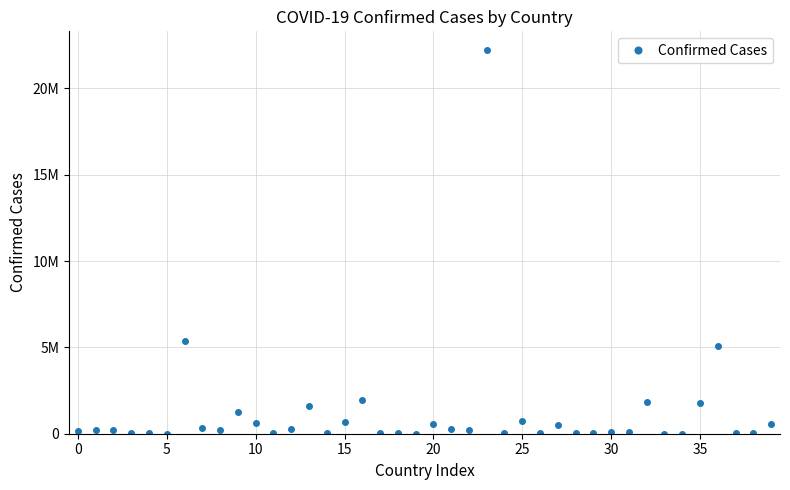

What is the label of the 32nd point from the left?

31